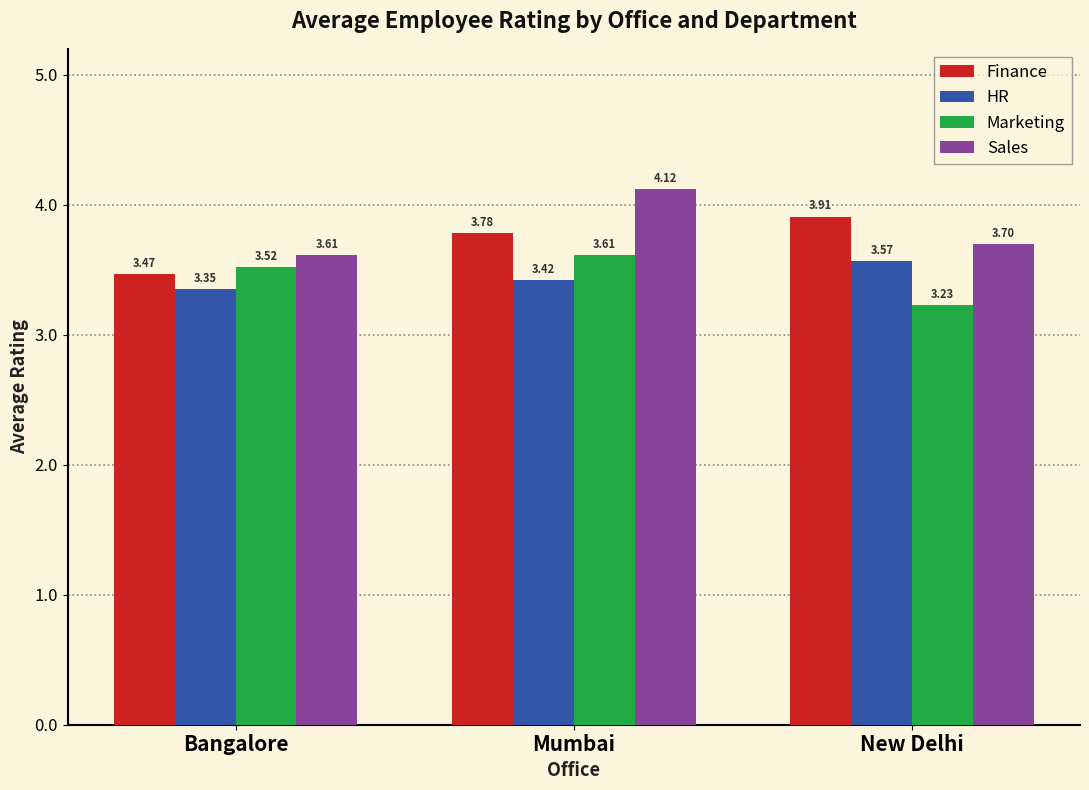

At Bangalore, list the series in order from largest to smallest.

Sales, Marketing, Finance, HR